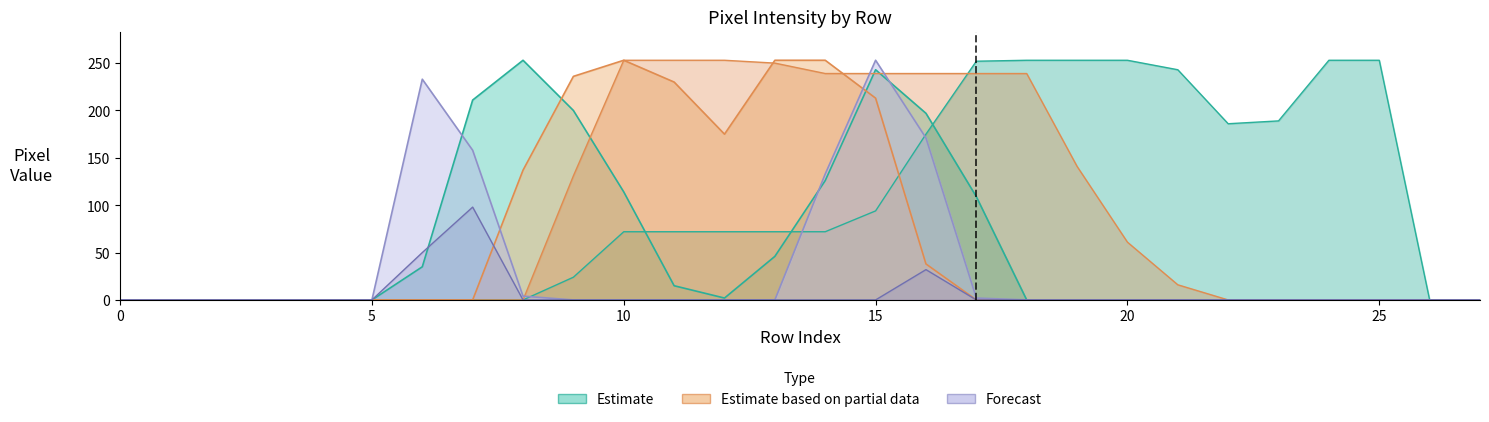

How many series are shown in this chart?

6